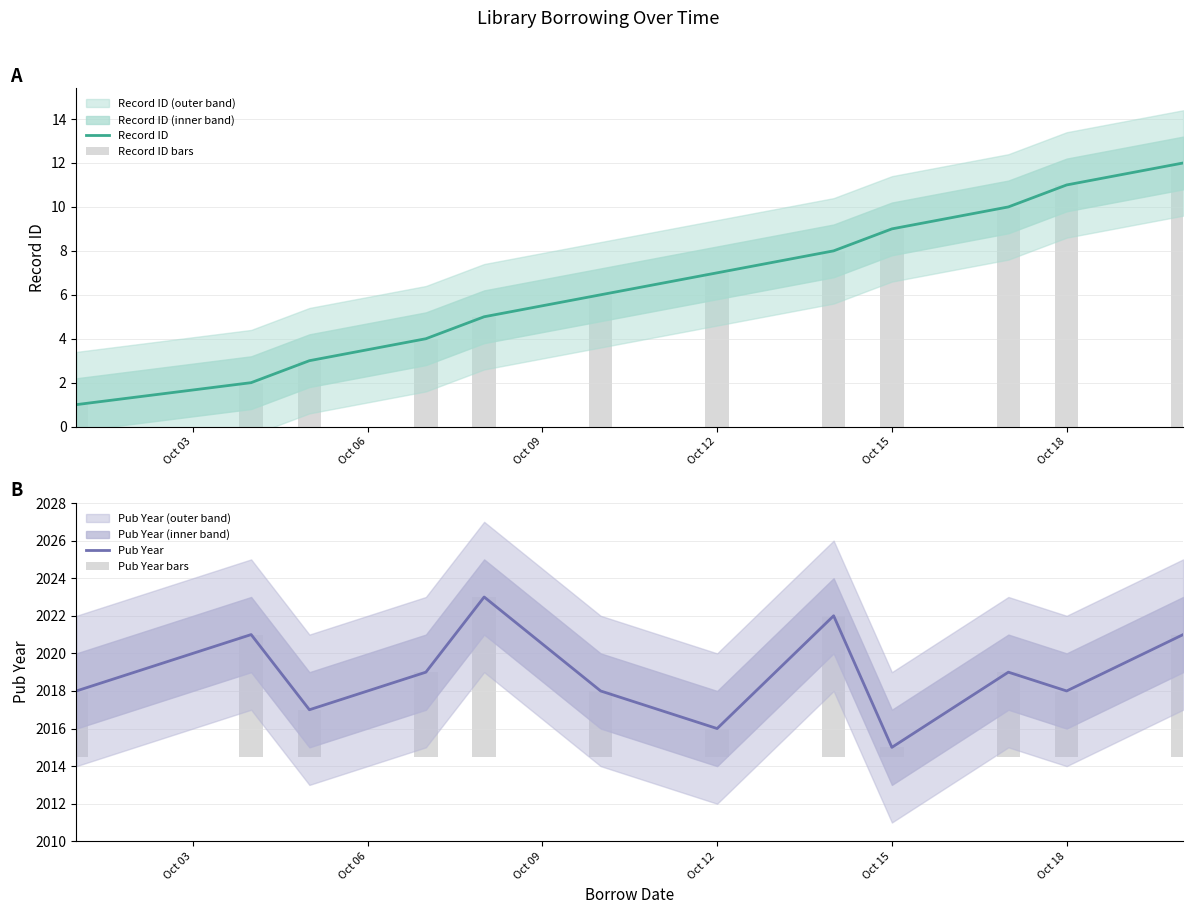

What is the average value of the Pub Year series?

2018.9